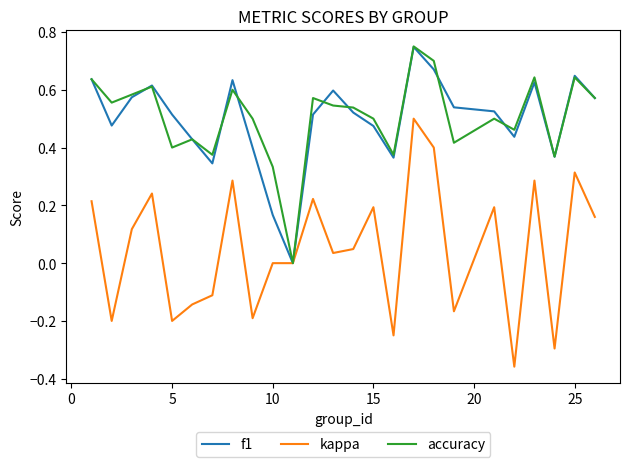

Count the f1 values in the range 0 to 1.

25